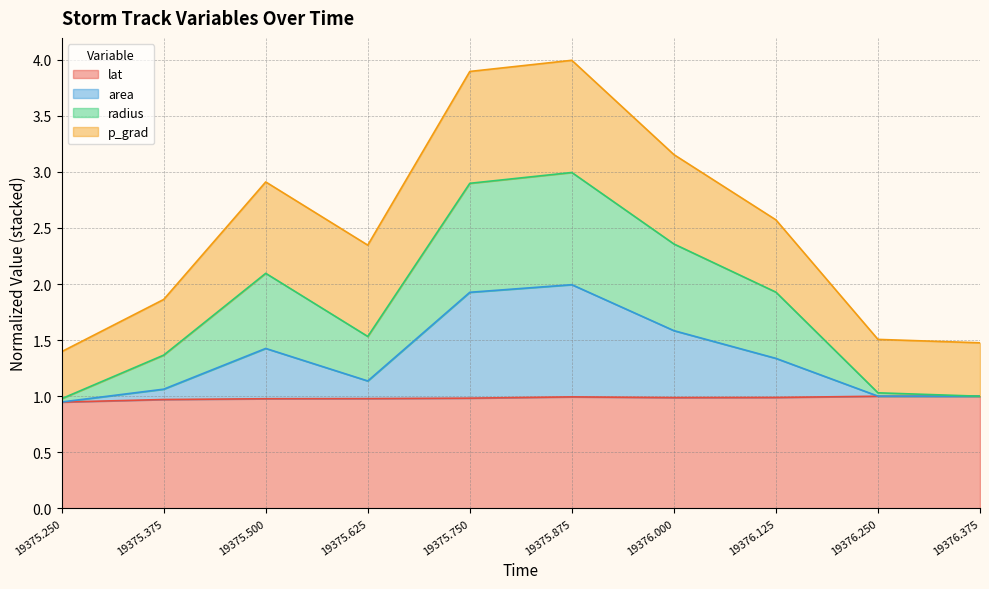

What is the minimum value shown in the chart?

0.9